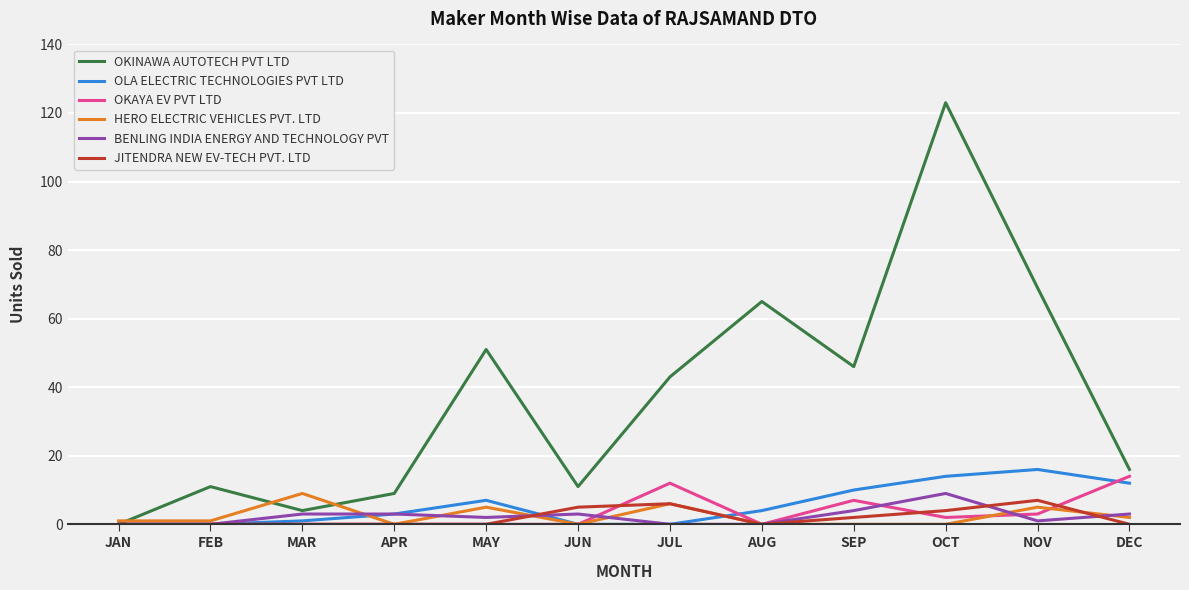

True or false: OKINAWA AUTOTECH PVT LTD has more than 0 interior local peaks.

True